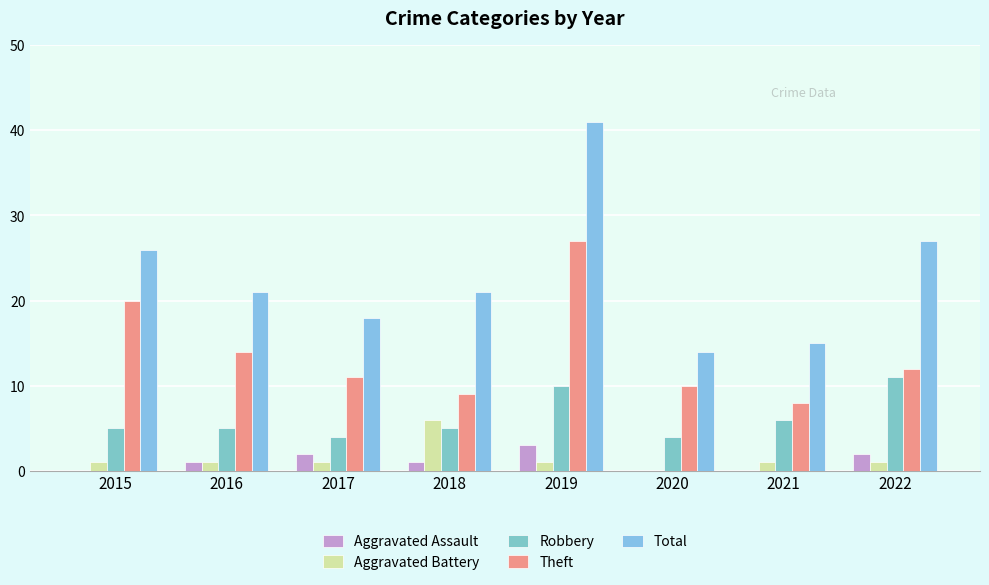

How many values in Aggravated Battery are above zero?

7